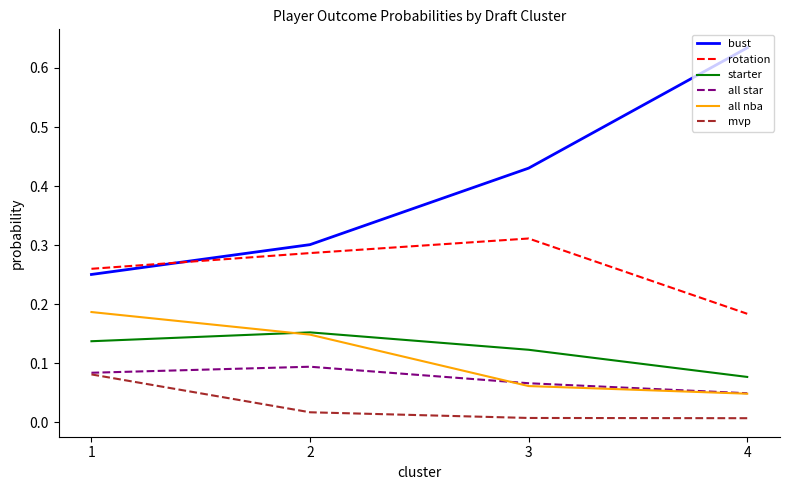

How many lines are shown in the chart?

6